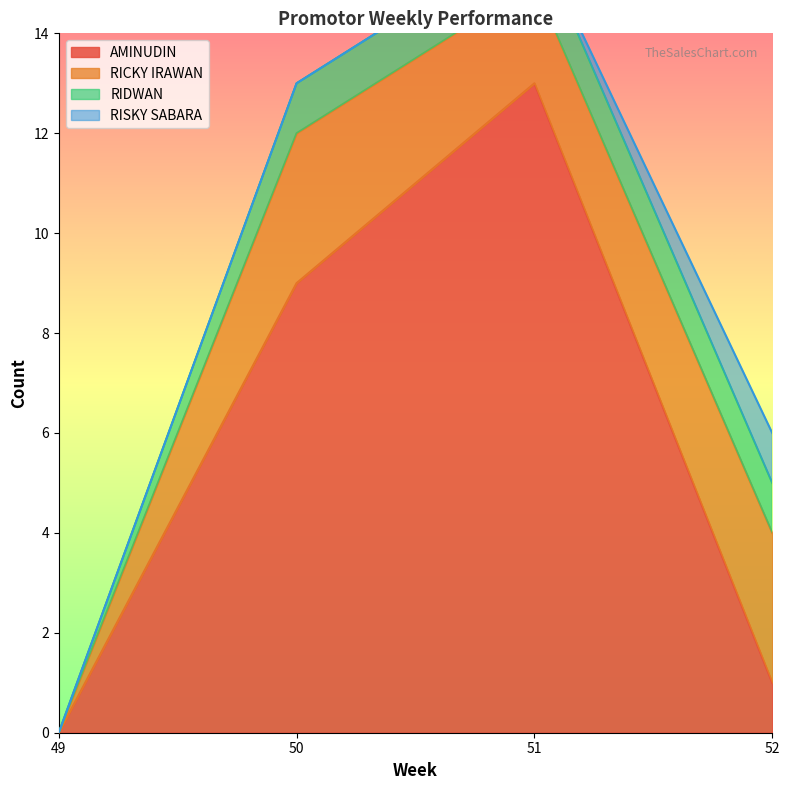

Reading left to right, transcribe all the data shown in this chart.

AMINUDIN: 49=0	50=9	51=13	52=1
RICKY IRAWAN: 49=0	50=3	51=2	52=3
RIDWAN: 49=0	50=1	51=1	52=1
RISKY SABARA: 49=0	50=0	51=0	52=1